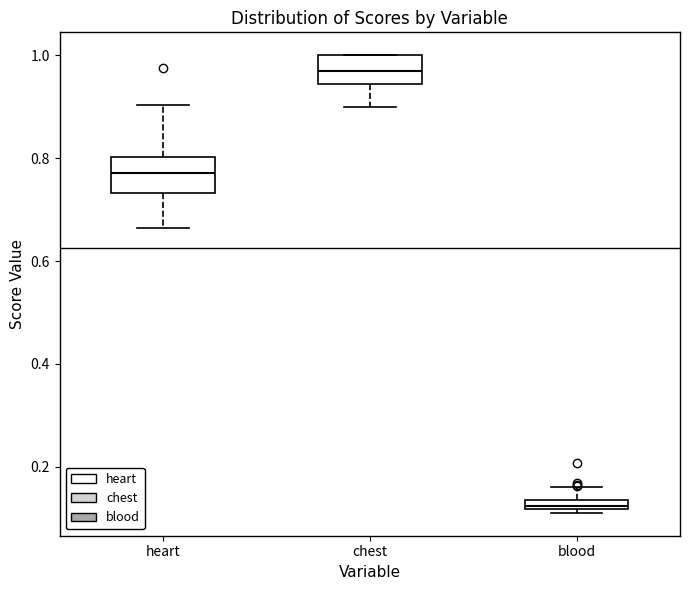

Where does the lower whisker of the box for chest end on the y-axis? The values are not printed on the chart, so give them approximately, as read against the axis.

0.90